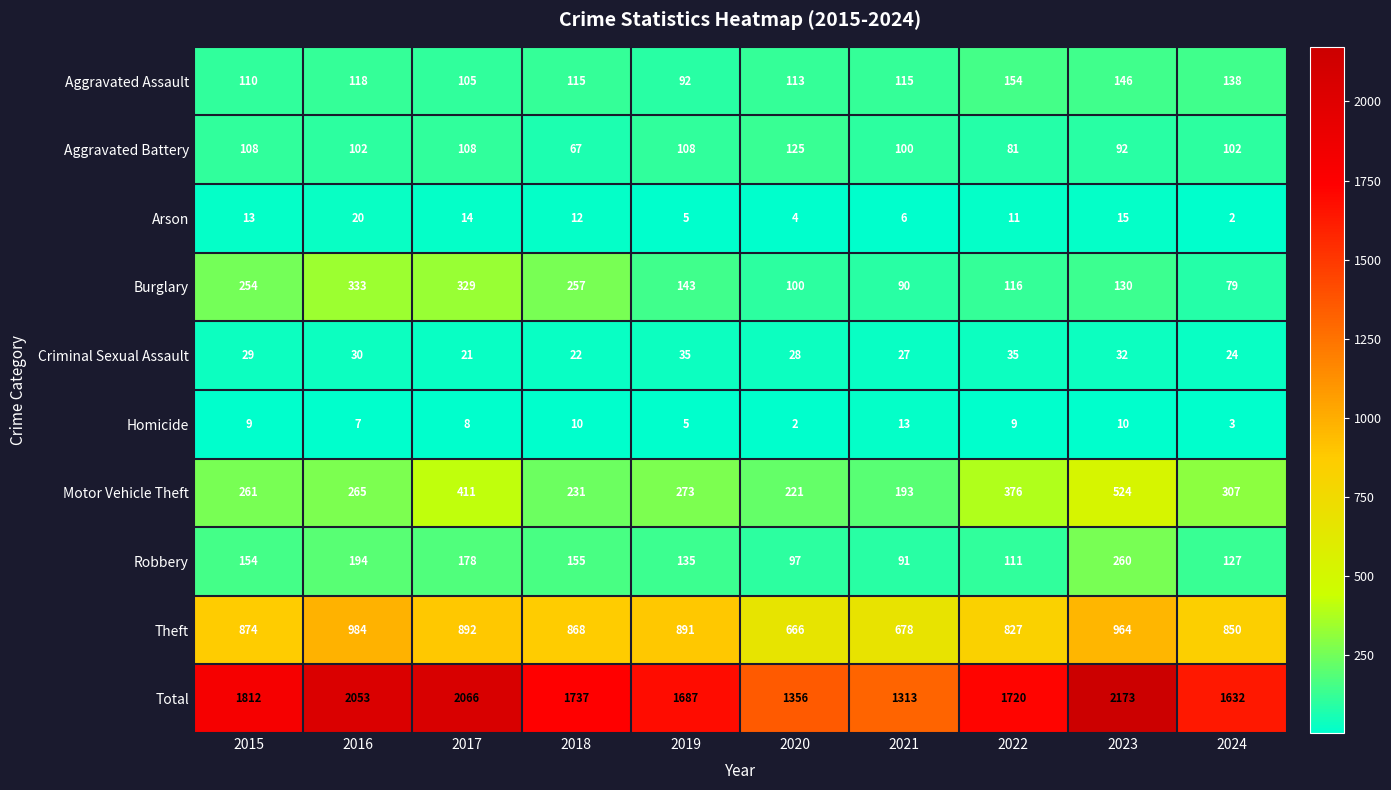

List the series in order of their peak value, lowest first.

Homicide, Arson, Criminal Sexual Assault, Aggravated Battery, Aggravated Assault, Robbery, Burglary, Motor Vehicle Theft, Theft, Total